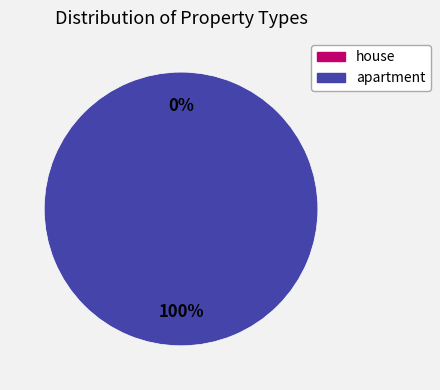

What is the smallest slice in the pie chart?

house